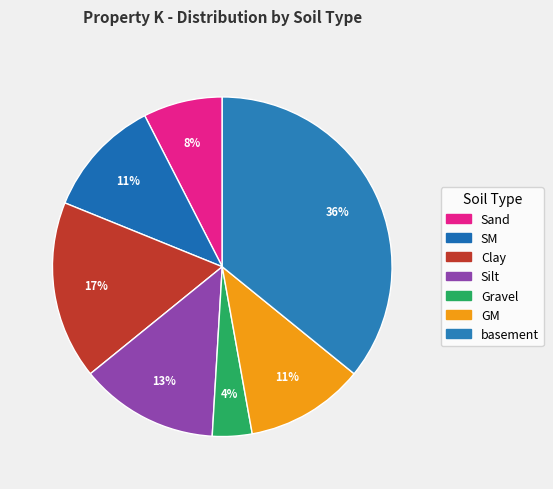

How many segments does this pie chart have?

7